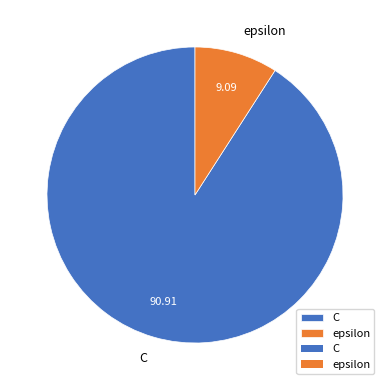

Which category has the smallest portion of the pie?

epsilon